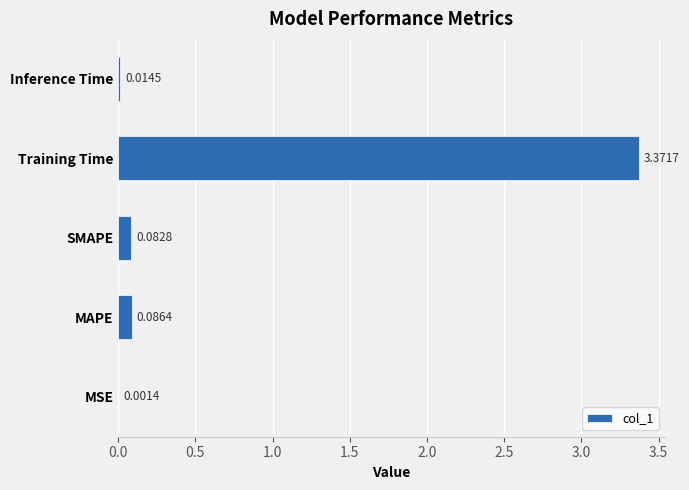

At which label is the value closest to 1?

MAPE